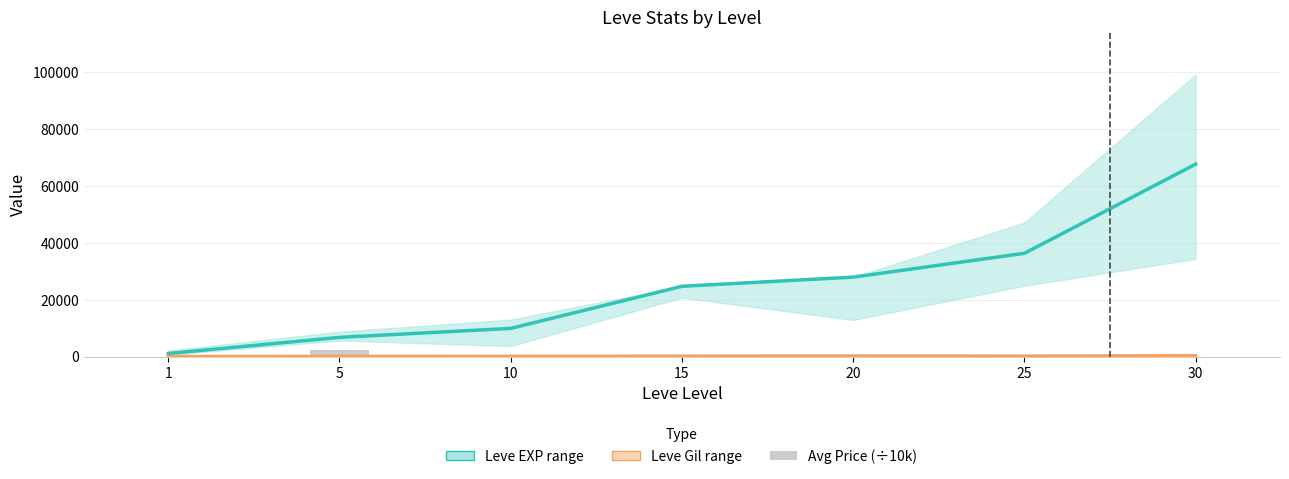

What is the approximate value of Leve Gil mid at 30?

413.0